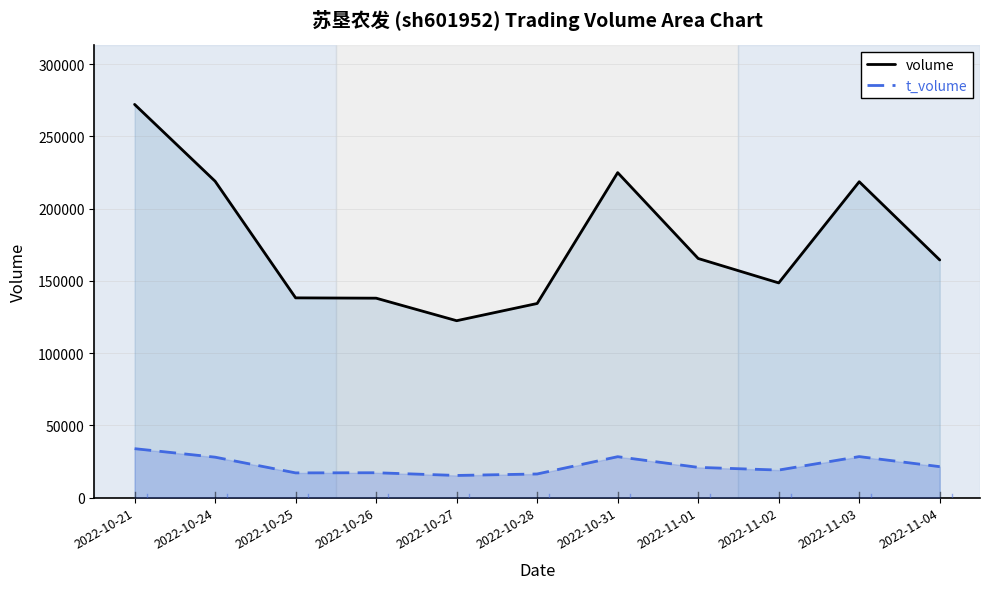

True or false: volume and t_volume intersect in this chart.

False